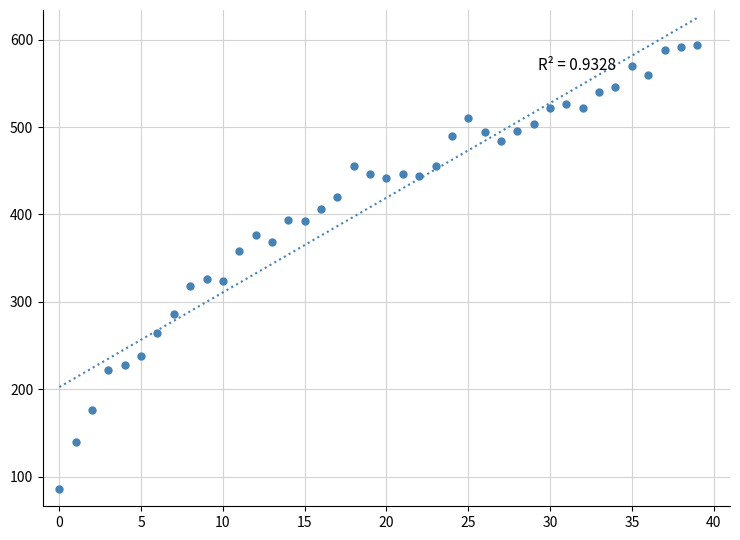

What is the range of Y values (max minus min)?

508